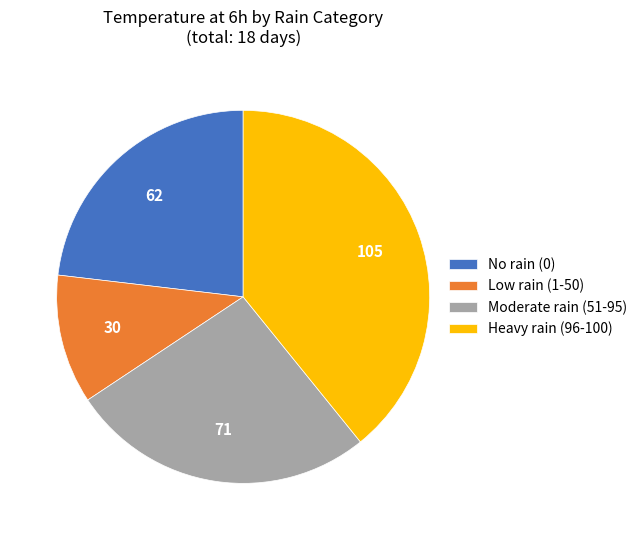

Is there any slice that represents more than half of the pie?

No